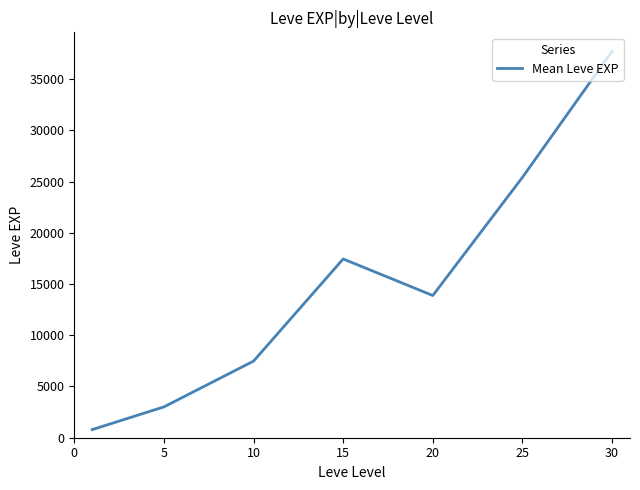

What is the average value?

15103.1